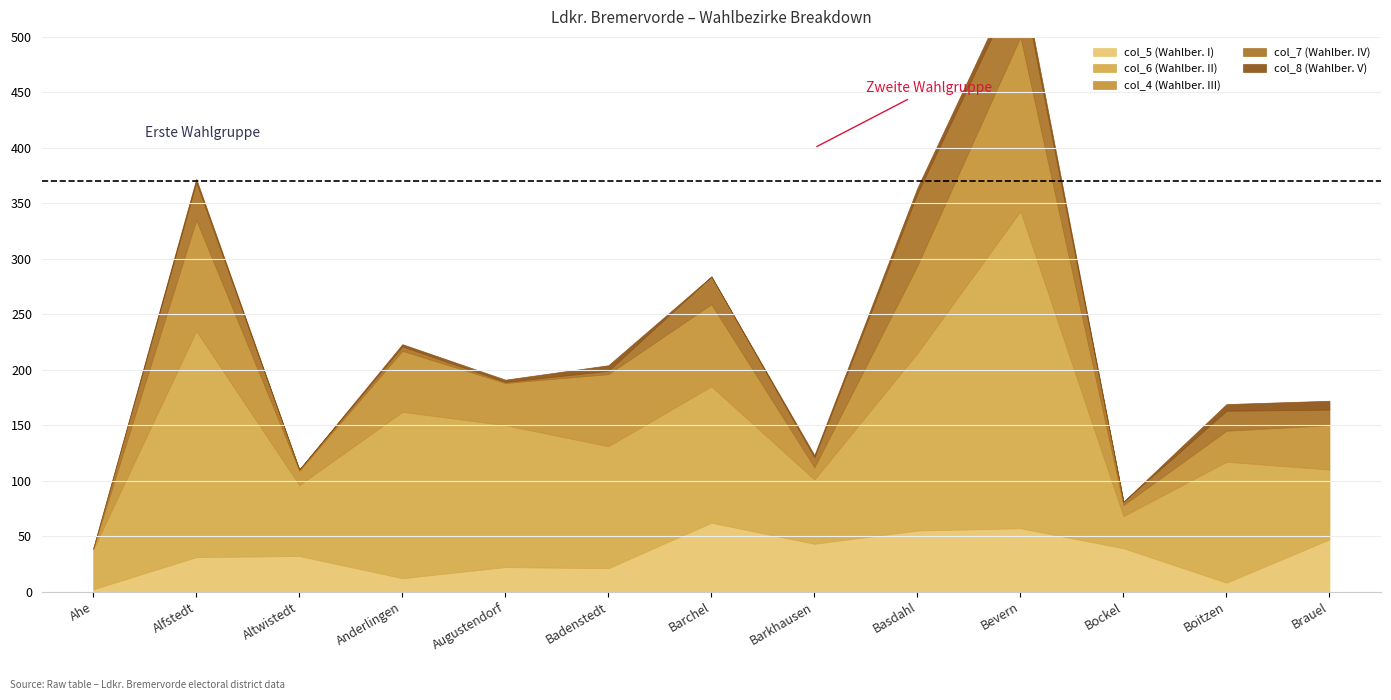

What is the label of the 7th point from the right?

Barchel